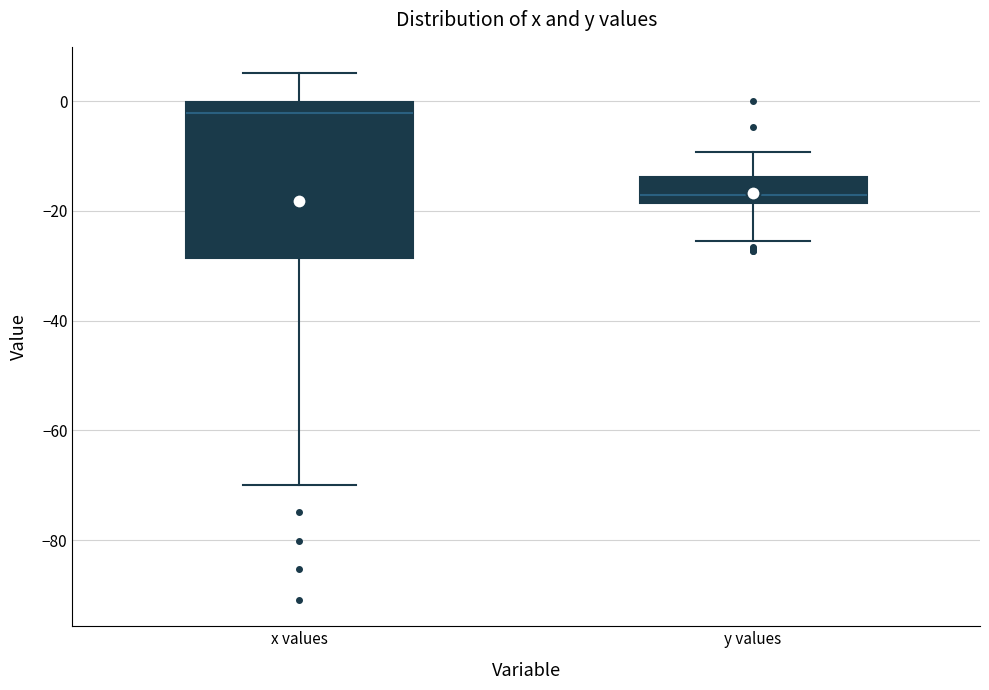

Reading left to right, transcribe this box plot: for each box, give where its median line is, the range the box spans, and where its two whiskers end, as read against the y-axis. The values are not printed on the chart, so give them approximately, as read against the axis.

x values: median -2, box -28 to 0, whiskers -70 to 6
y values: median -18 (just above the box's lower edge), box -18 to -14, whiskers -26 to -10